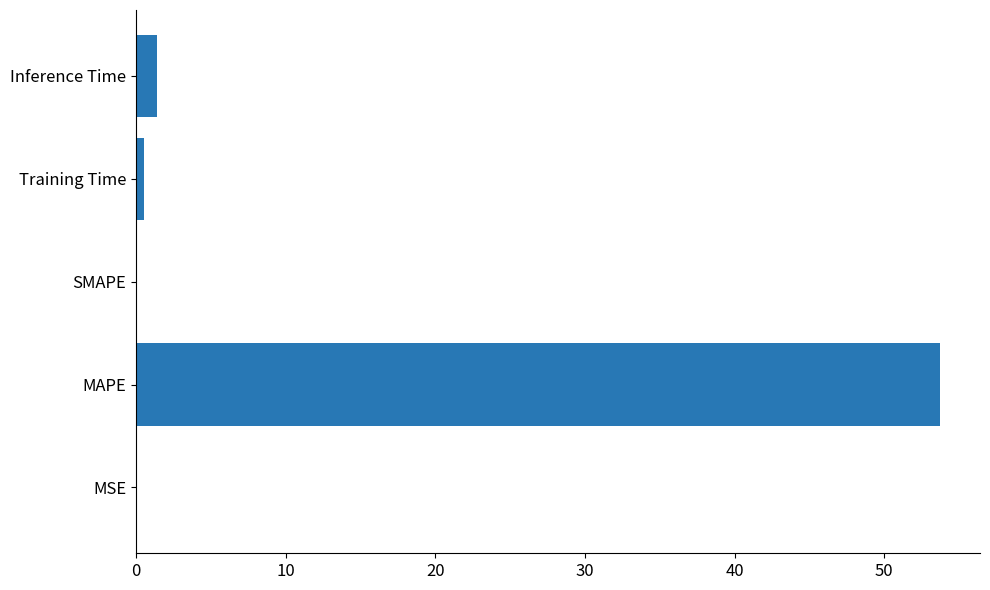

Is it true that the value at SMAPE is -28.2?

False